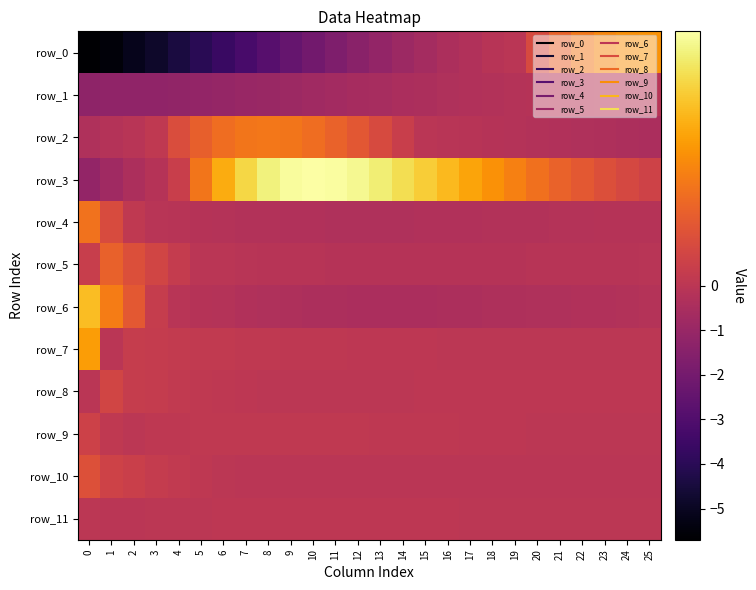

At which label is row_3 closest to 0?

4